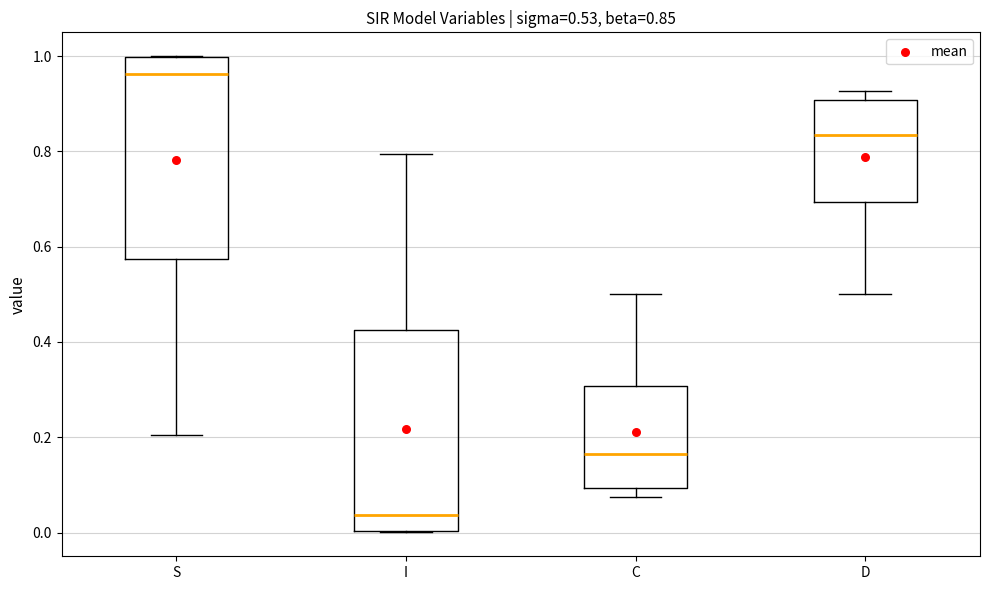

Which box has the lowest median line?

I